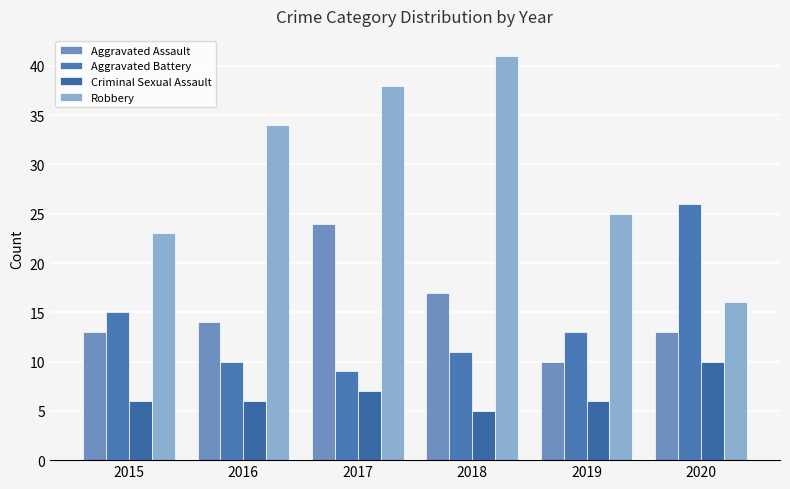

Is the value of Aggravated Assault at 2015 greater than the value of Aggravated Battery at 2019?

No